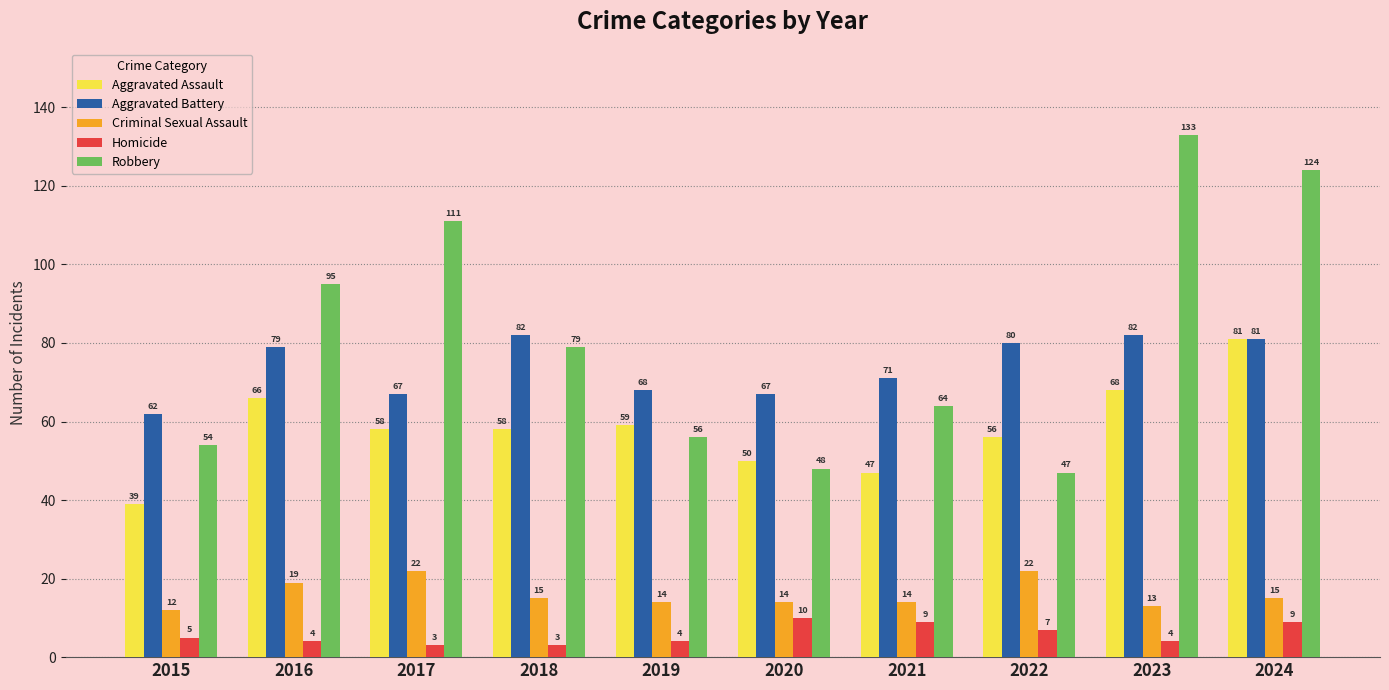

Which series changed the most between 2015 and 2023?

Robbery